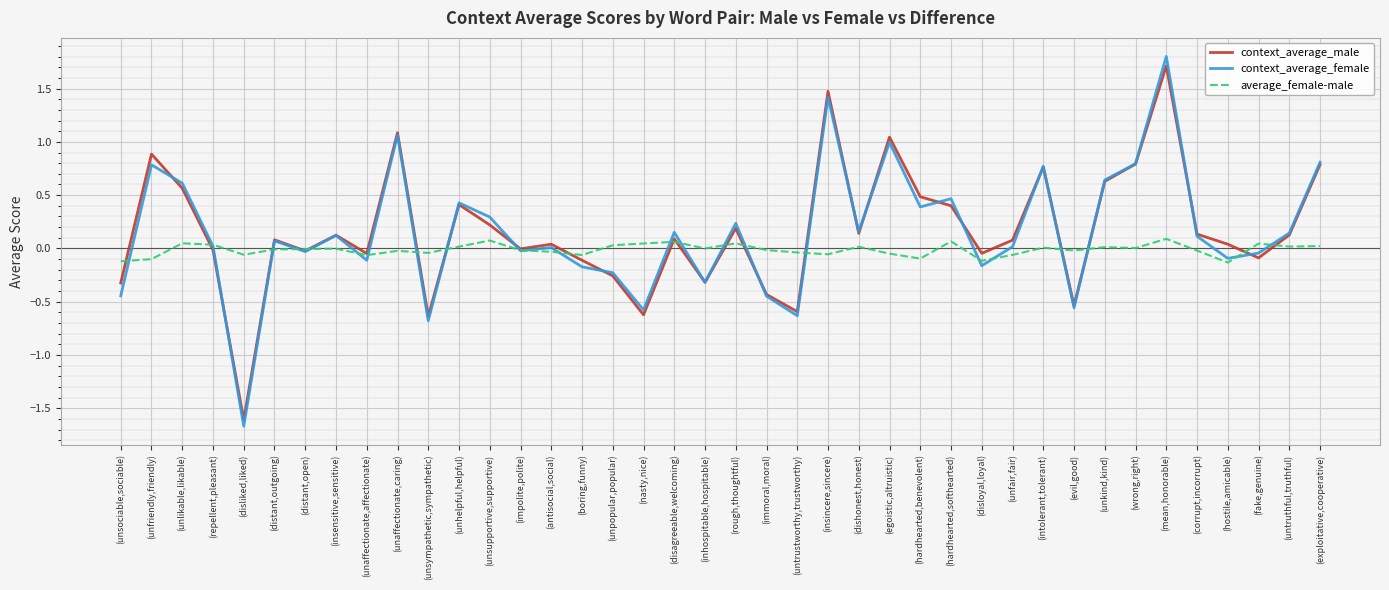

What is the maximum value shown in the chart?

1.8